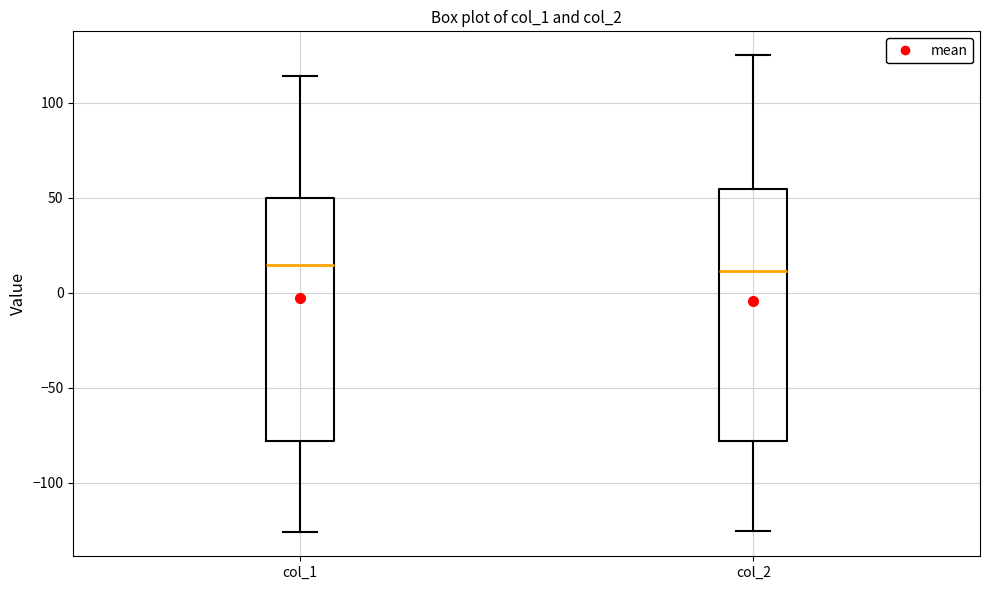

Reading left to right, read every box against the y-axis: the position of its median line, the range the box covers, and the ends of its whiskers. The values are not printed on the chart, so give them approximately, as read against the axis.

col_1: median 15, box -80 to 50, whiskers -125 to 115
col_2: median 10, box -80 to 55, whiskers -125 to 125